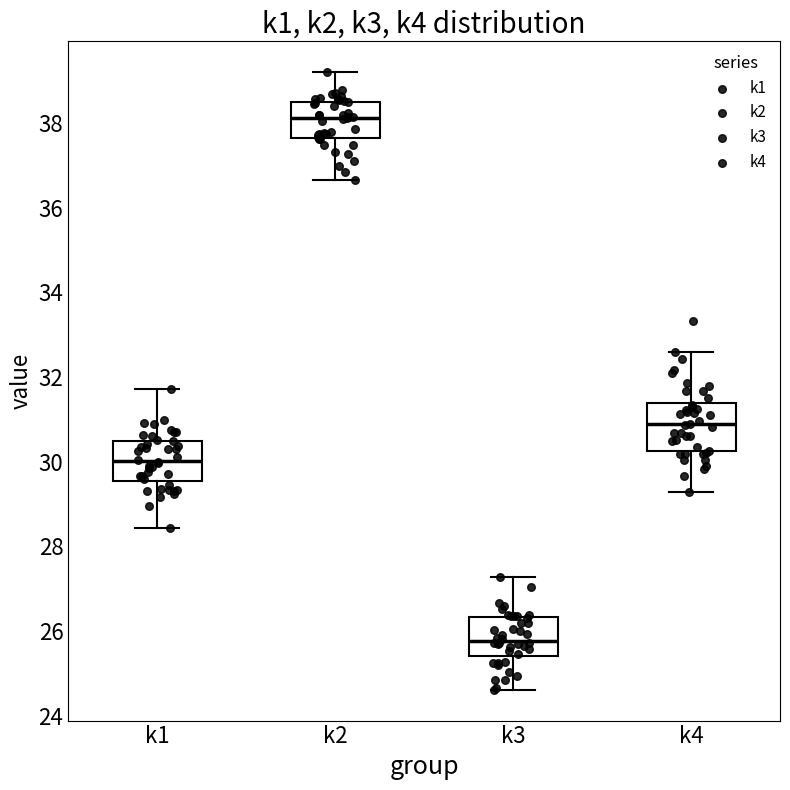

Reading left to right, read every box against the y-axis: the position of its median line, the range the box covers, and the ends of its whiskers. The values are not printed on the chart, so give them approximately, as read against the axis.

k1: median 30.0, box 29.6 to 30.4, whiskers 28.4 to 31.8
k2: median 38.2, box 37.6 to 38.6, whiskers 36.6 to 39.2
k3: median 25.8, box 25.4 to 26.4, whiskers 24.6 to 27.2
k4: median 30.8, box 30.2 to 31.4, whiskers 29.2 to 32.6